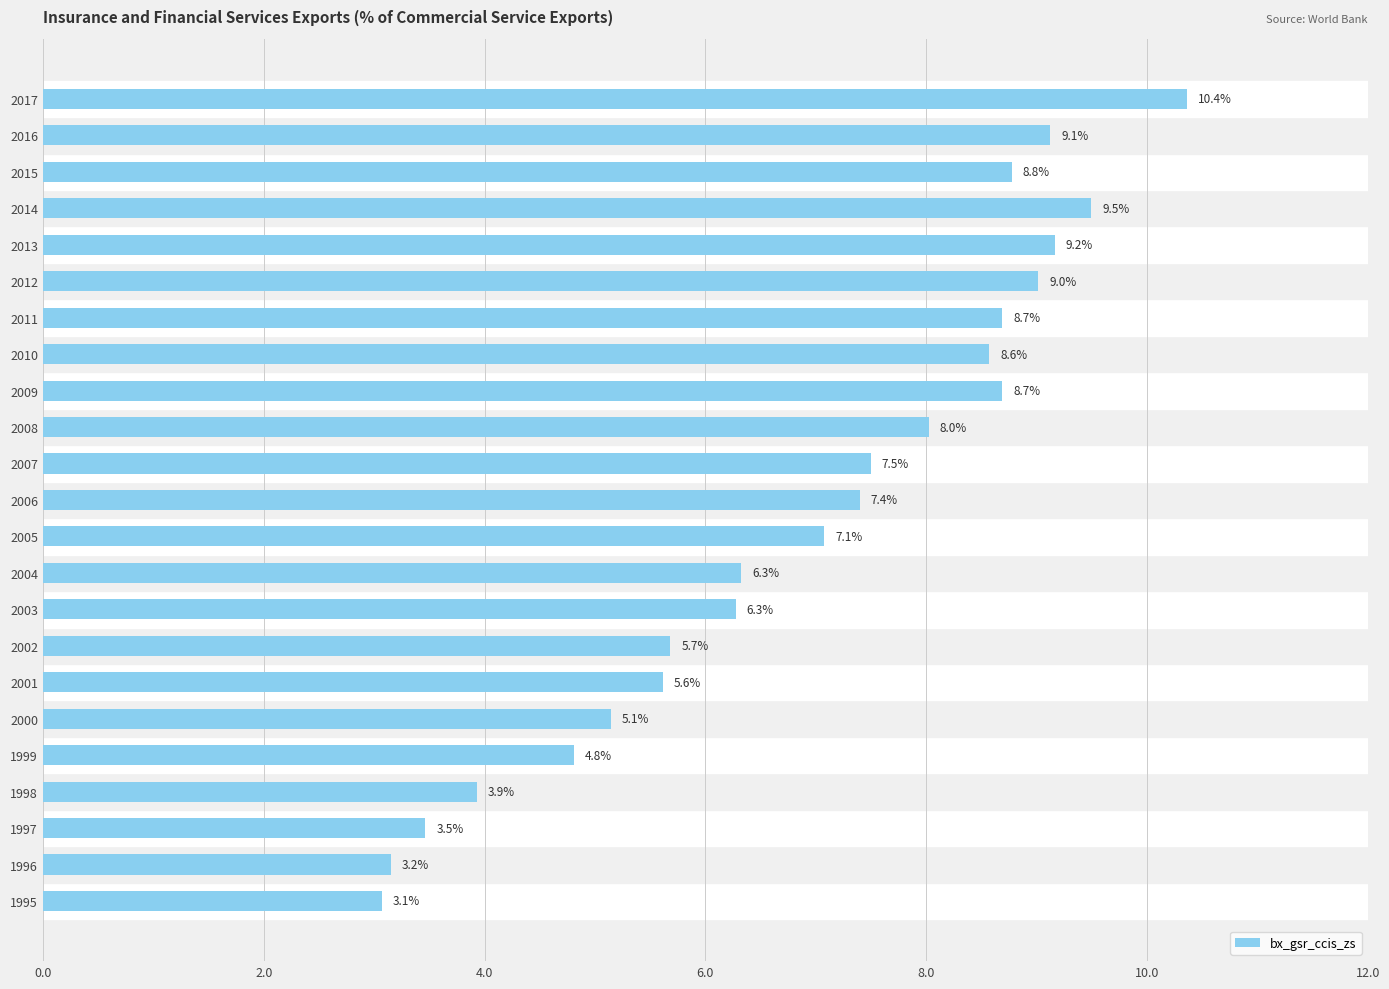

Approximately how many times larger is the value at 2009 compared to 2005?

1.2